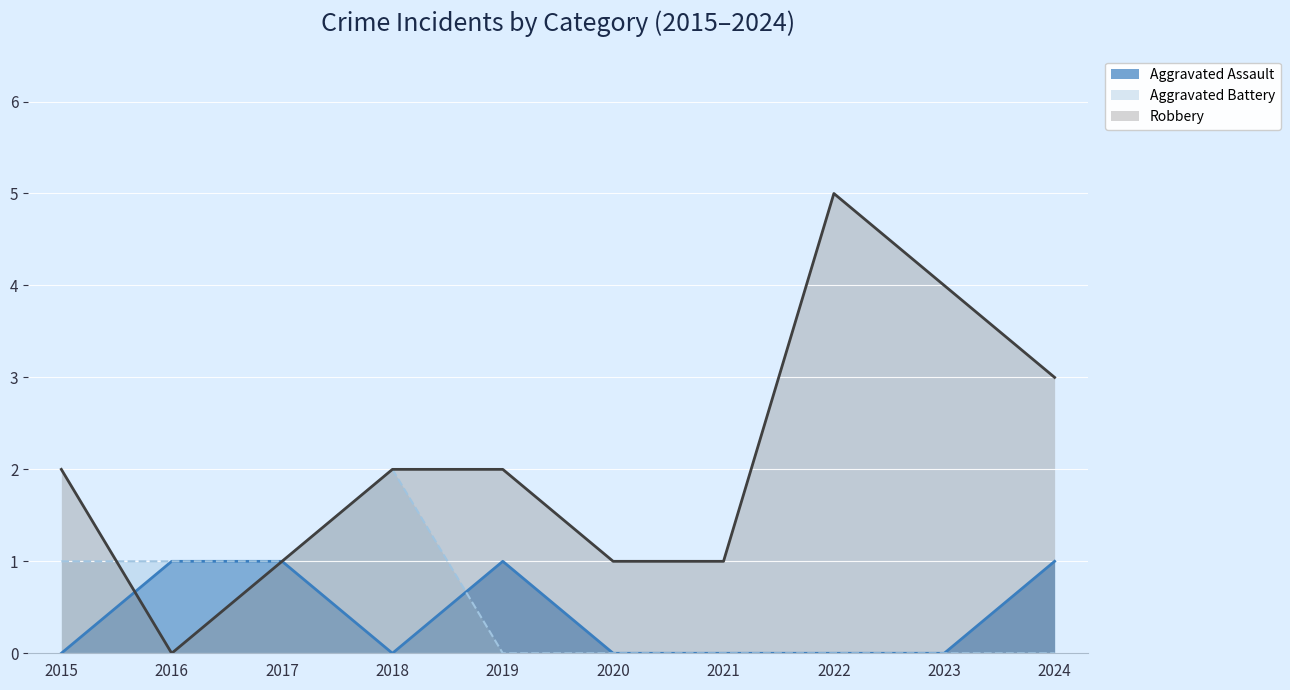

What are all the series names shown in the legend?

Aggravated Assault, Aggravated Battery, Robbery